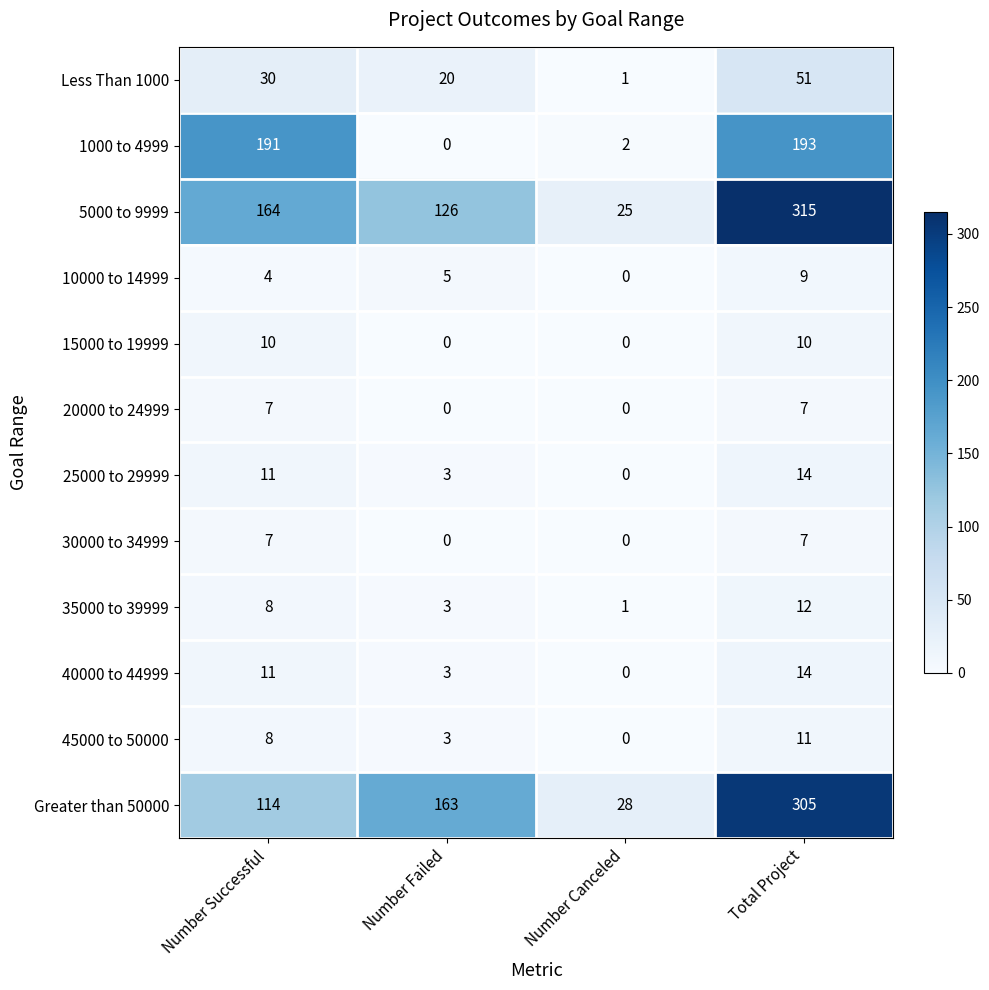

What is the spread (max minus min) of values at Total Project?

308